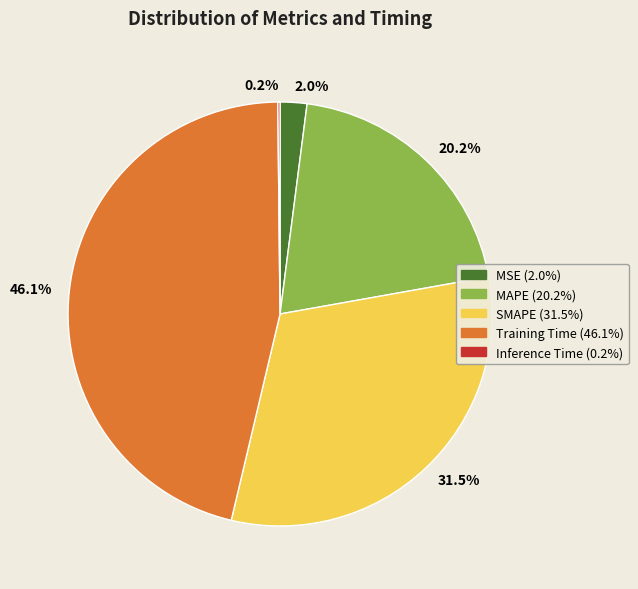

Is there a majority slice in this chart?

No